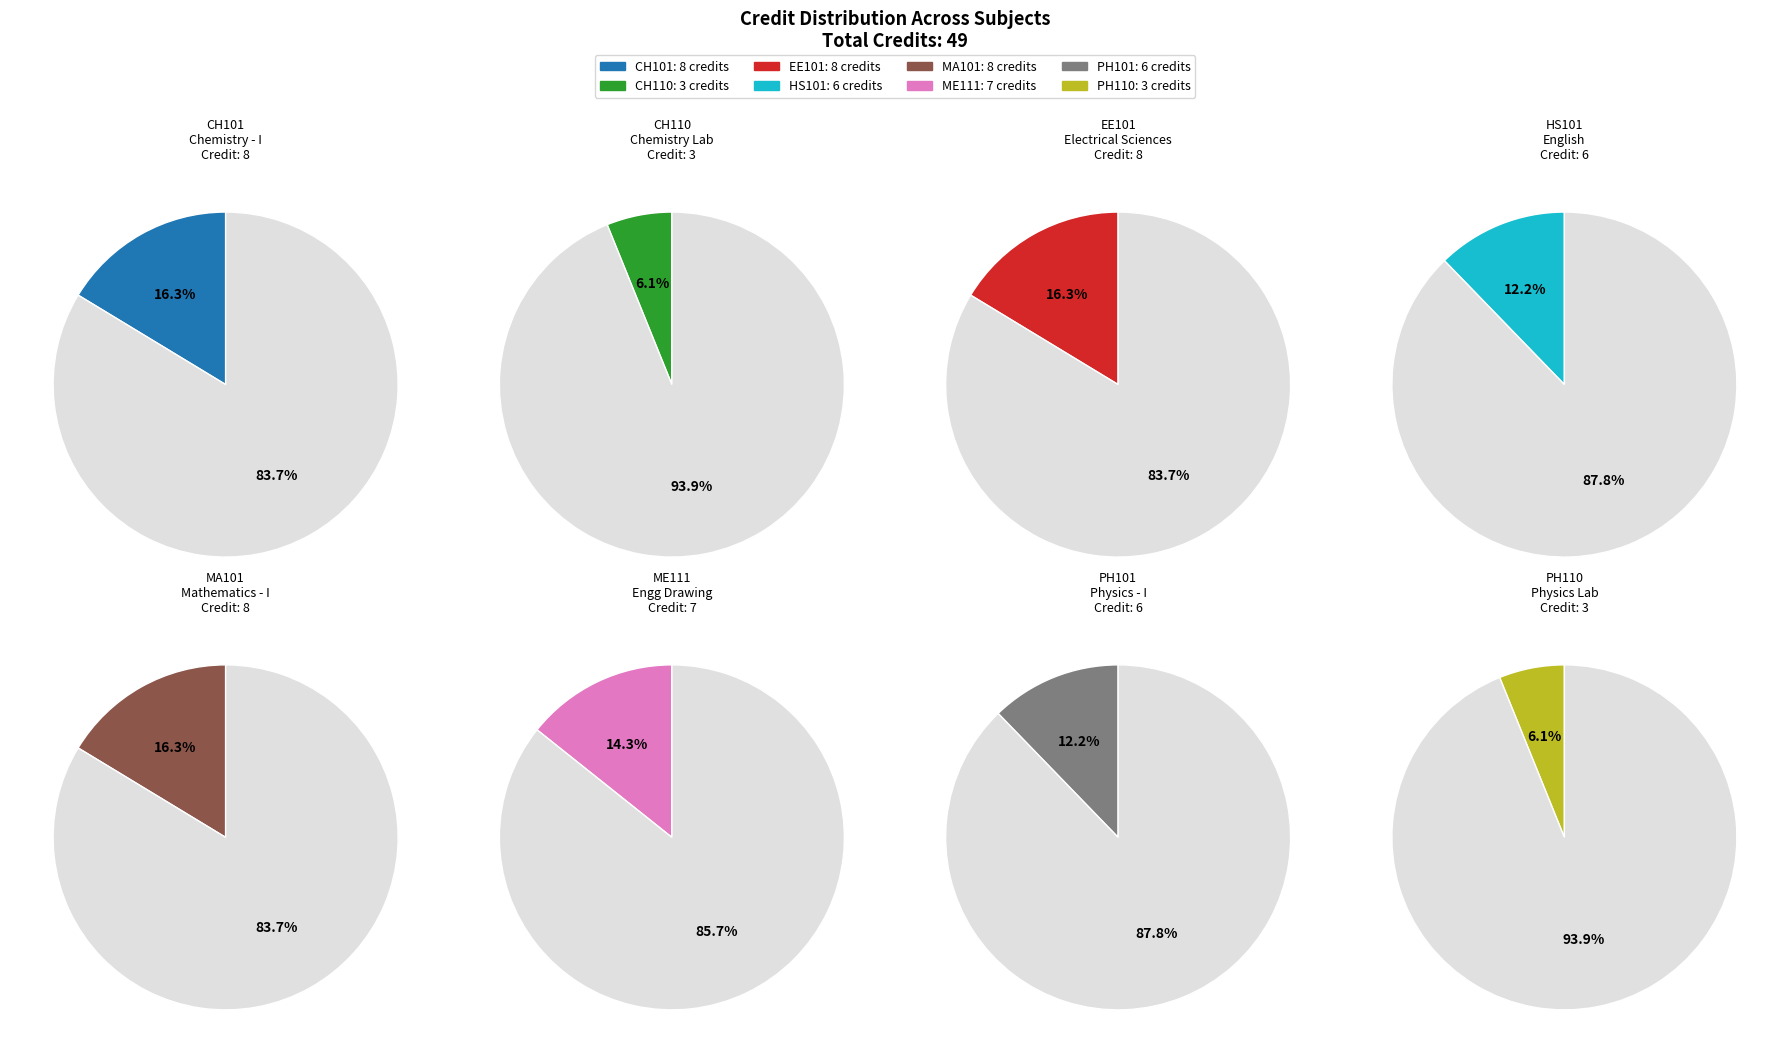

Is there a majority slice in this chart?

No